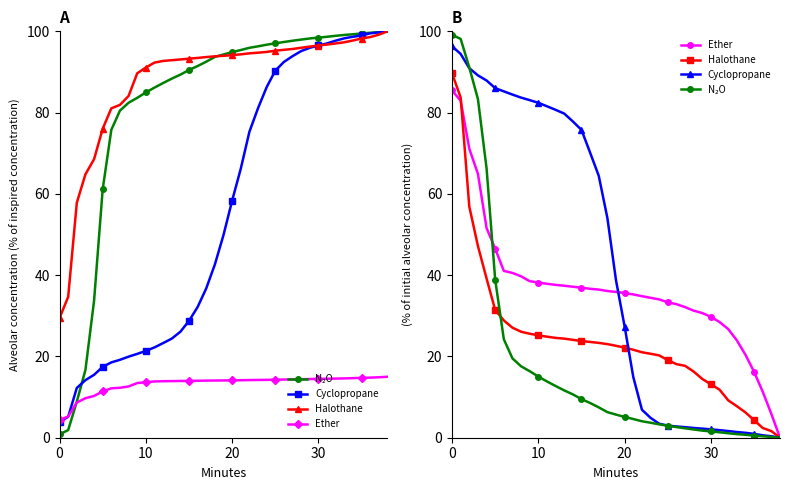

What is the difference between the highest and lowest values at 36?

11.0